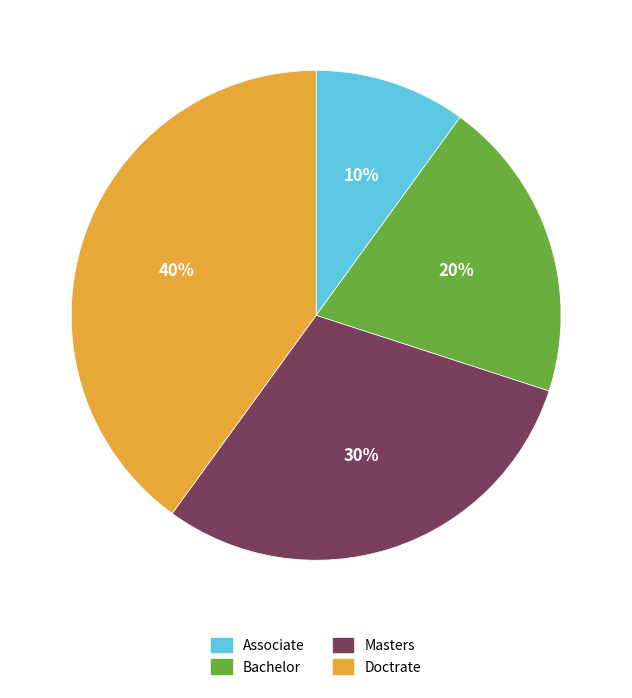

To the nearest percent, what portion does Masters represent?

30%